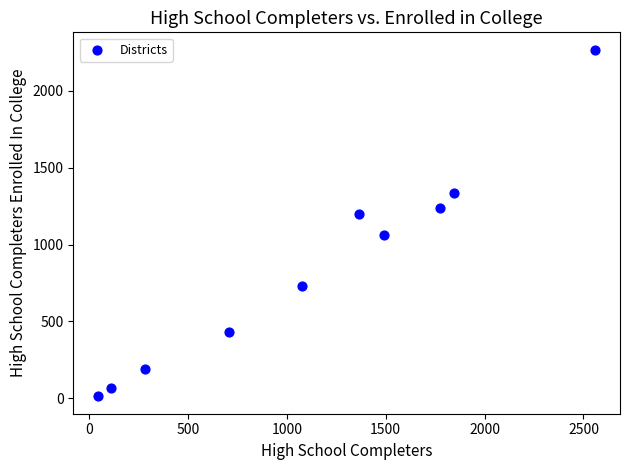

What is the range of X values (max minus min)?

2513